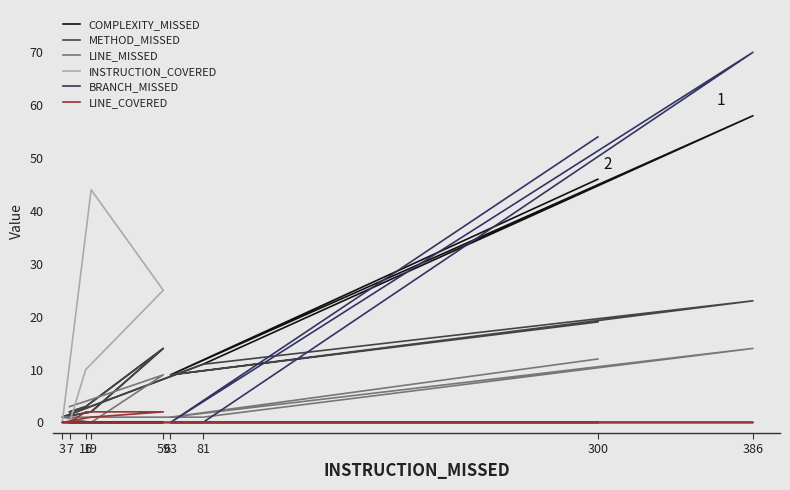

True or false: METHOD_MISSED and LINE_MISSED intersect in this chart.

True